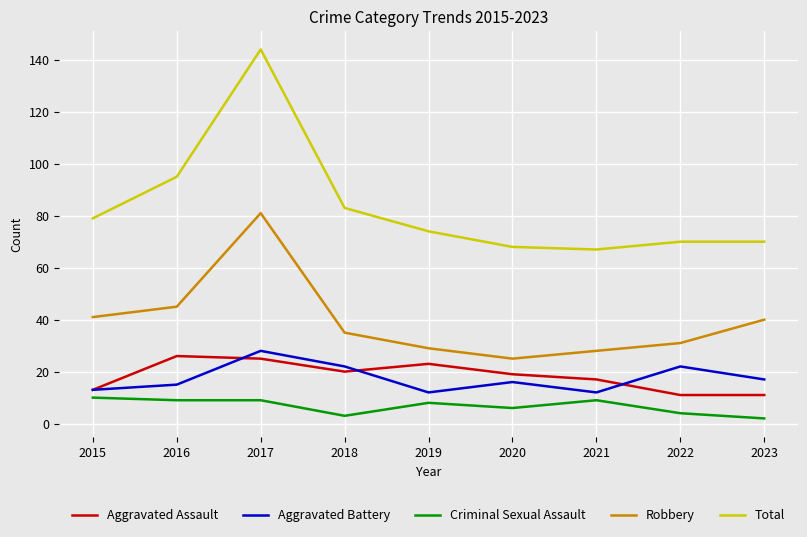

Is it true that Robbery equals 45 at 2016?

True